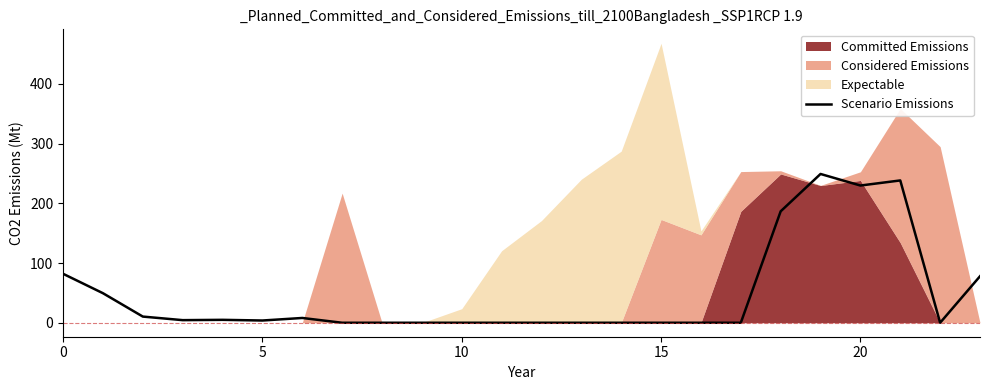

How many lines are shown in the chart?

1